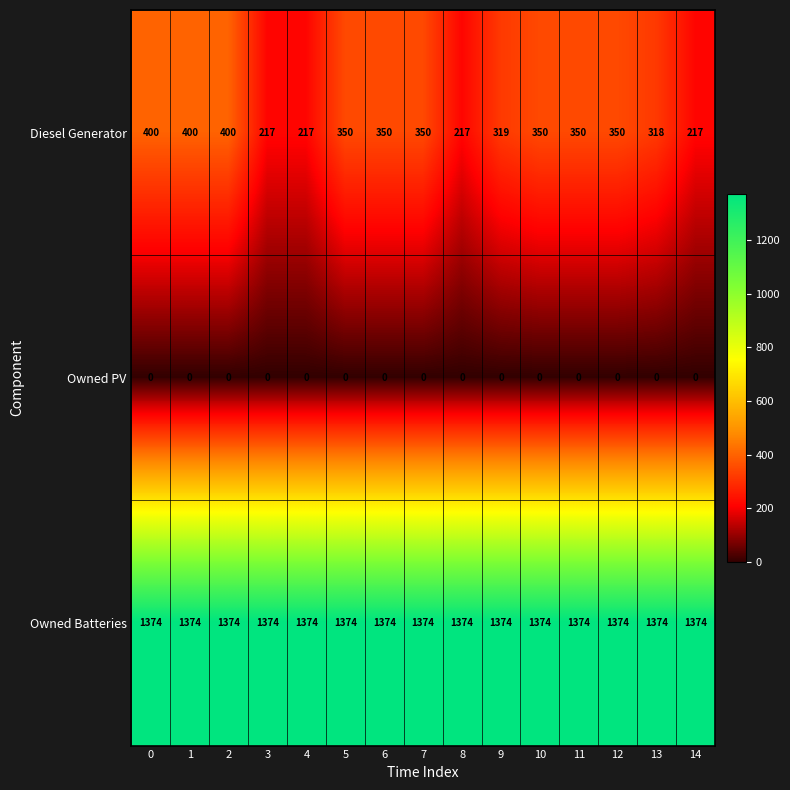

Rank the series by their average value, from lowest to highest.

Owned PV, Diesel Generator, Owned Batteries